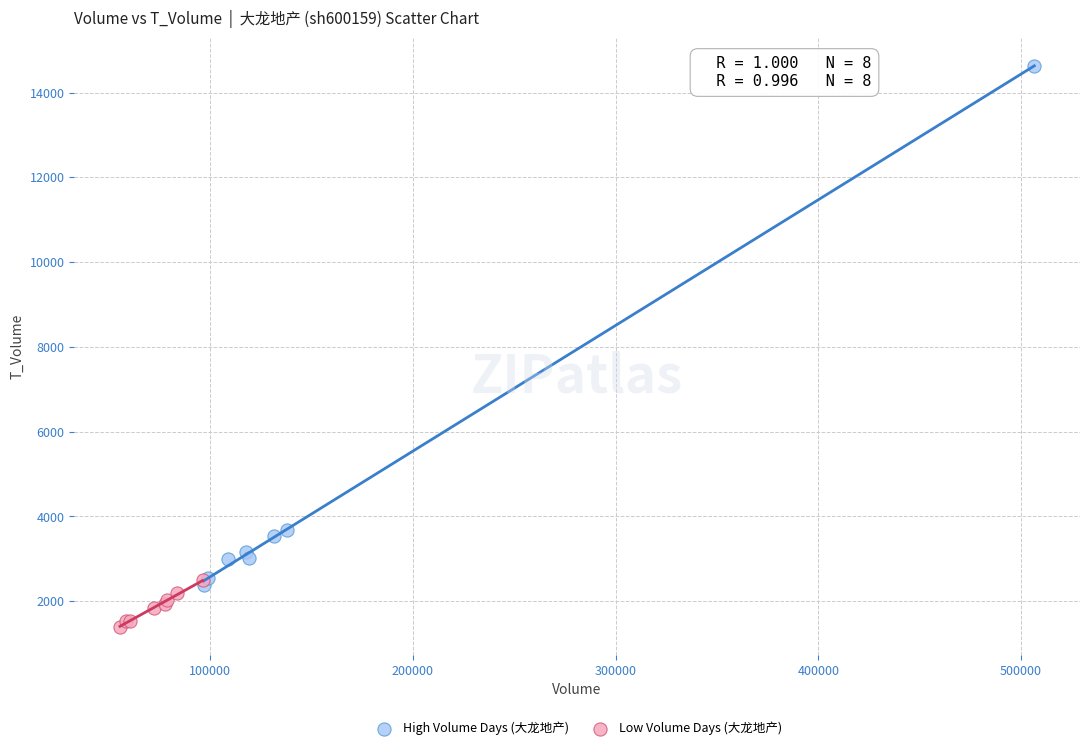

What are all the series names shown in the legend?

High Volume Days (大龙地产), Low Volume Days (大龙地产)